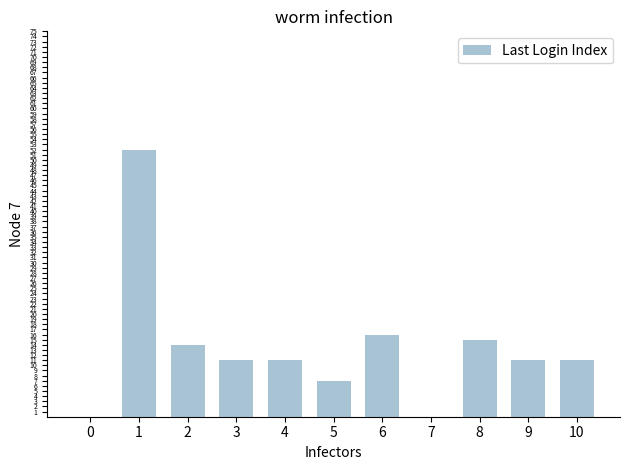

True or false: the data shows 19 at 3.

False